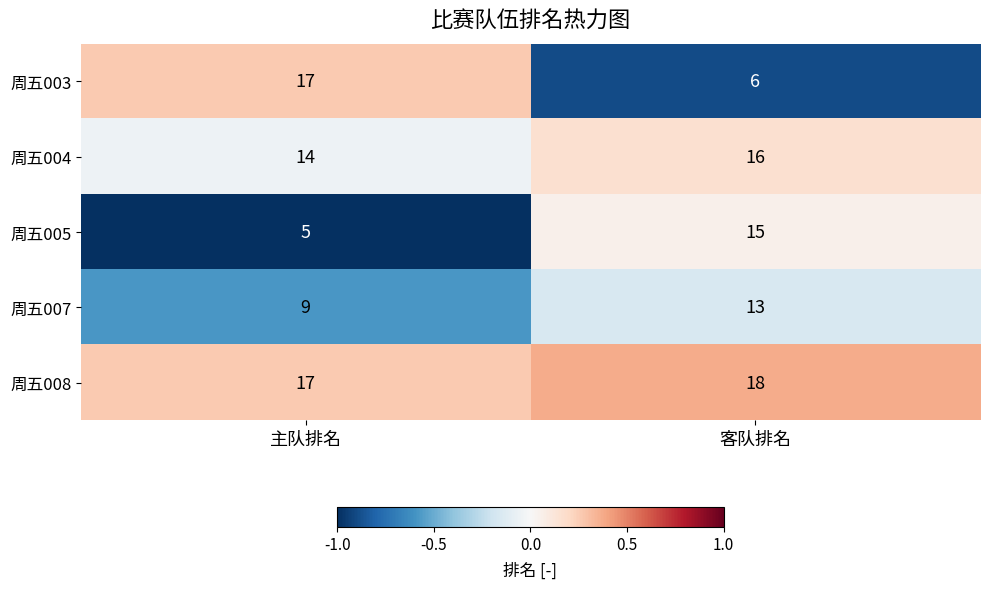

Which series has the largest total across all categories?

周五008